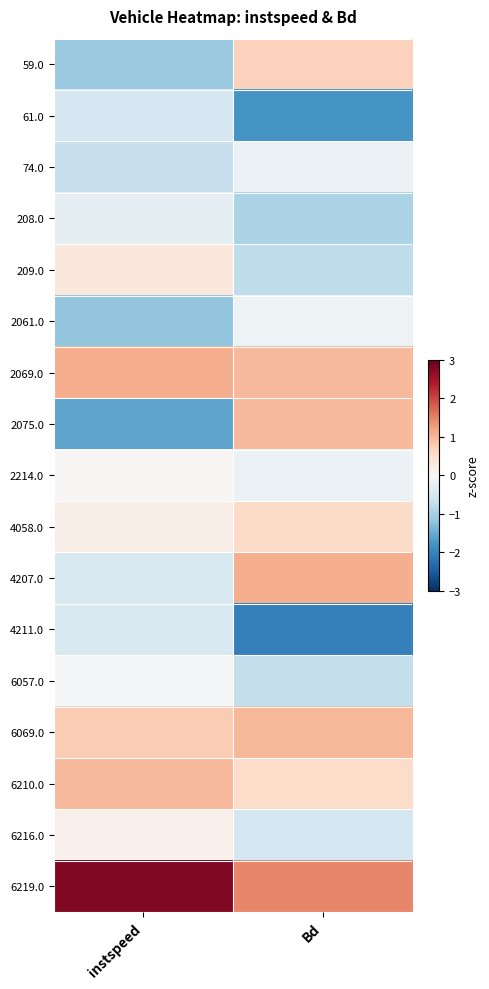

Which series has the widest spread of values?

2075.0